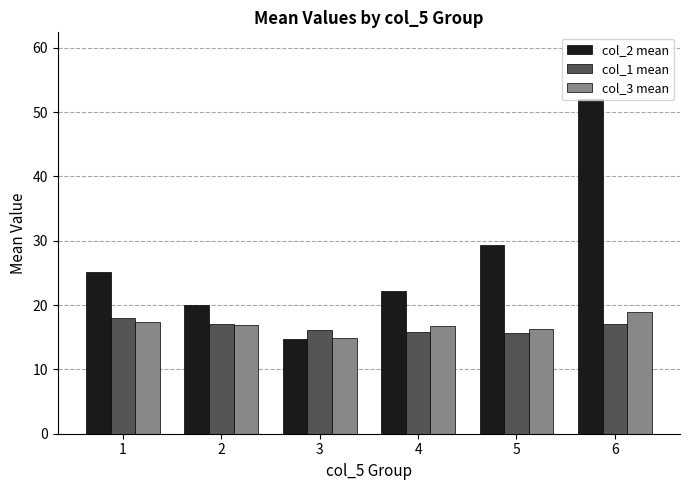

Which series has the largest total across all categories?

col_2 mean